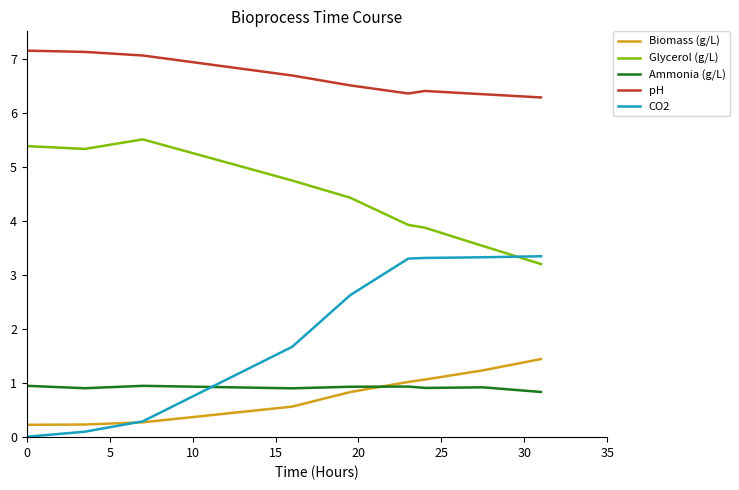

What is the maximum value shown in the chart?

7.2